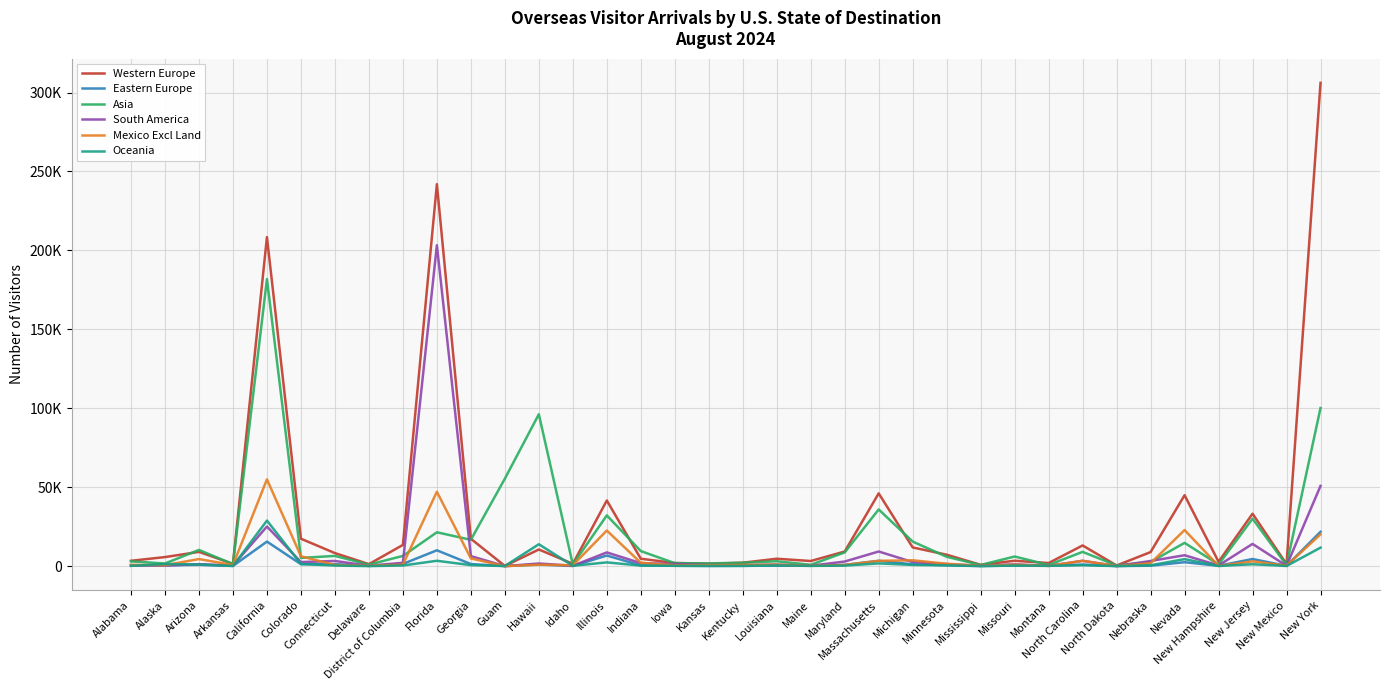

Reading left to right, transcribe all the data shown in this chart.

Western Europe: 3393	5742	9037	1453	208435	17366	8259	1262	13440	241960	17334	133	10550	1463	41589	4683	2005	1535	2173	4696	3253	9254	46102	11844	7238	834	3411	1964	13103	409	8907	44934	2772	33210	1242	306136
Eastern Europe: 278	561	818	139	15550	1252	1259	137	1392	10032	1332	20	1049	108	6715	462	217	131	199	311	228	796	3377	1168	640	76	358	177	1008	53	289	2492	218	4513	158	21765
Asia: 3019	1675	10261	1263	181835	5224	6478	971	6463	21446	16687	55405	96217	990	32144	9537	1888	1749	2142	3098	840	8714	35909	15562	5922	742	6088	759	9037	436	2636	14743	1054	30074	605	100164
South America: 660	377	1250	443	25090	2582	3280	284	2124	203269	6361	21	1667	235	8693	1907	1351	664	618	1004	254	2920	9278	2588	1316	201	1158	179	3375	69	3254	6906	449	14083	207	50826
Mexico Excl Land: 788	615	4483	707	54975	6262	721	269	987	47121	4882	13	921	558	22561	2121	568	607	745	940	197	744	3358	3703	1500	191	904	159	3369	54	1868	22884	140	3035	327	20120
Oceania: 186	1334	1014	107	28848	1370	364	36	407	3401	644	97	13878	243	2372	354	233	144	161	467	171	338	1726	775	473	49	361	258	572	55	578	4425	90	1209	101	11717